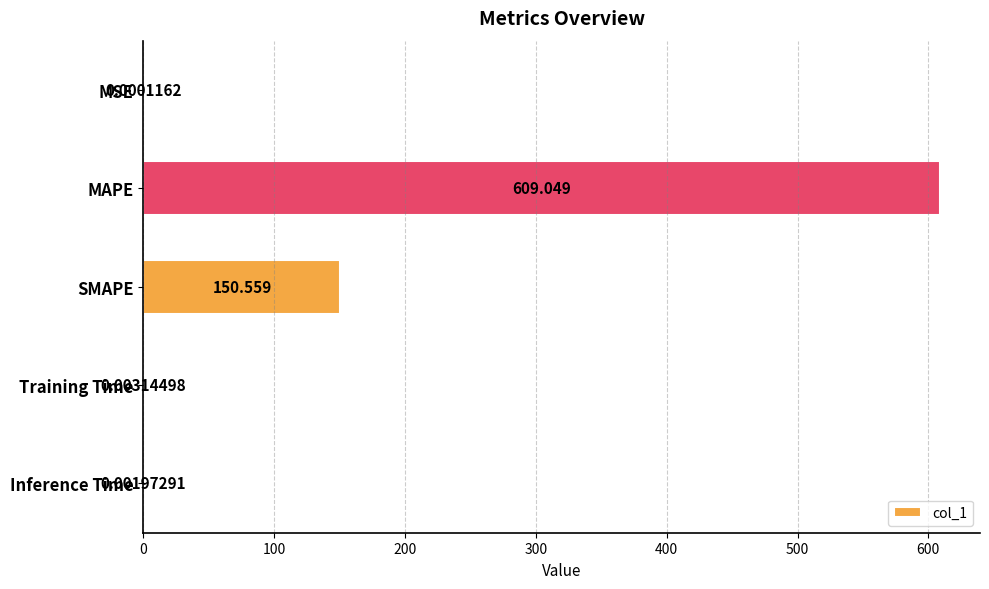

Which has a higher value, Training Time or SMAPE?

SMAPE